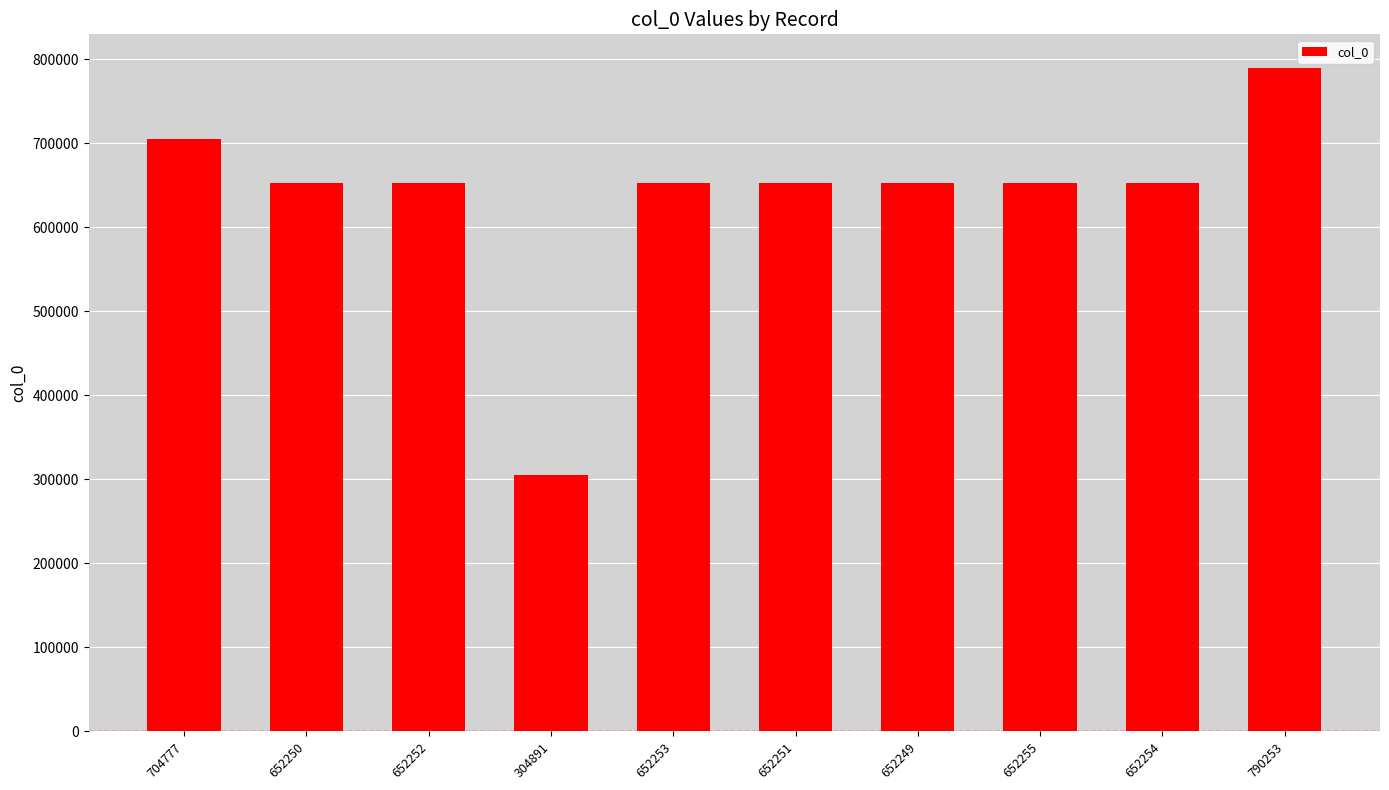

What position from the right is 652250?

9